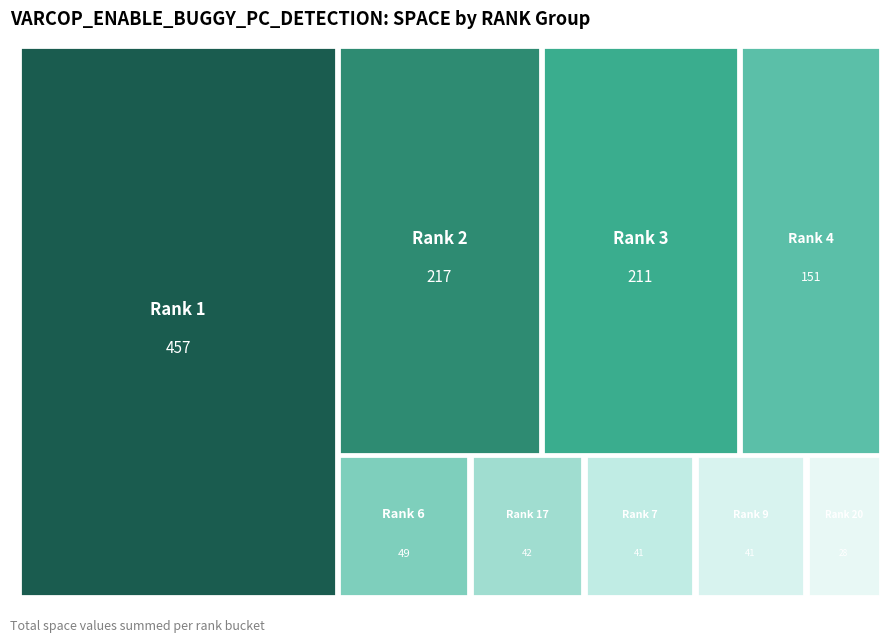

True or false: 1 accounts for 1% of the total.

False